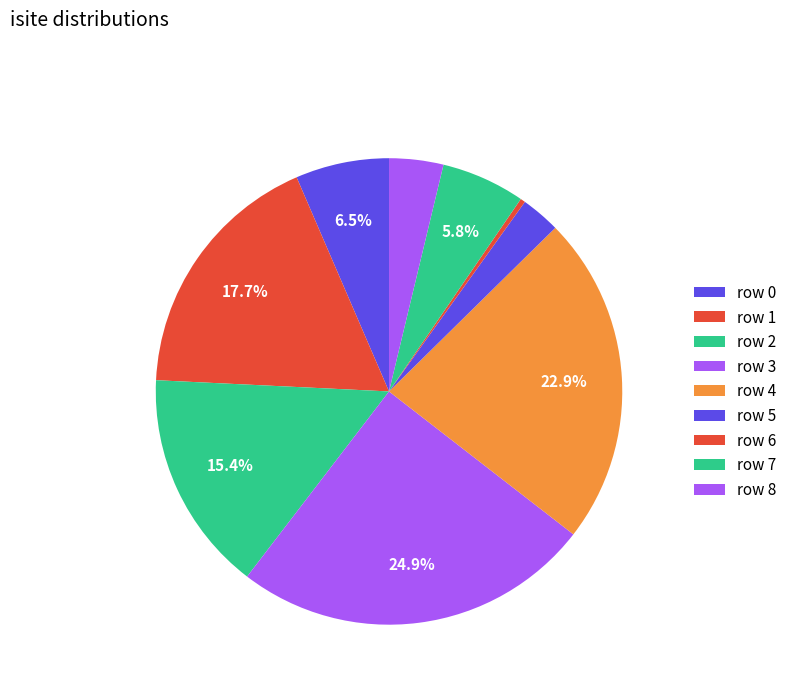

Between row 2 and row 1, which is larger?

row 1